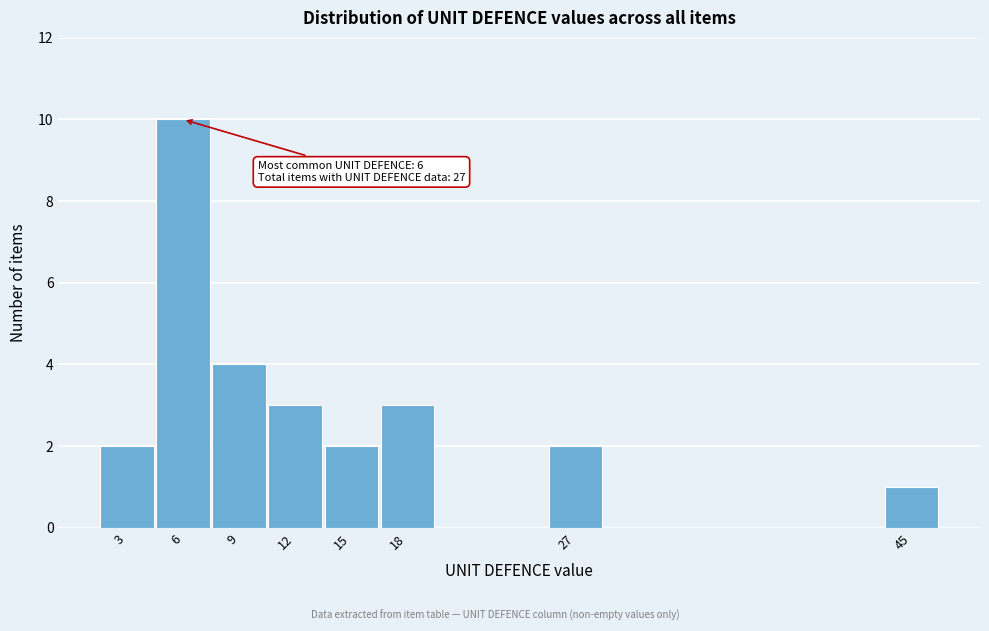

Reading left to right, list all the values displayed in this chart.

2	10	4	3	2	3	2	1